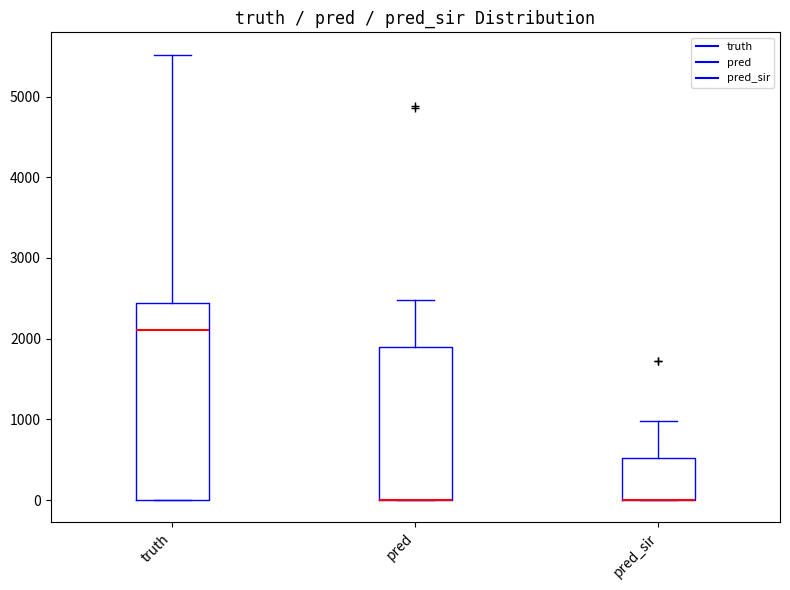

Where is the upper edge of the box for truth on the y-axis? The values are not printed on the chart, so give them approximately, as read against the axis.

2400